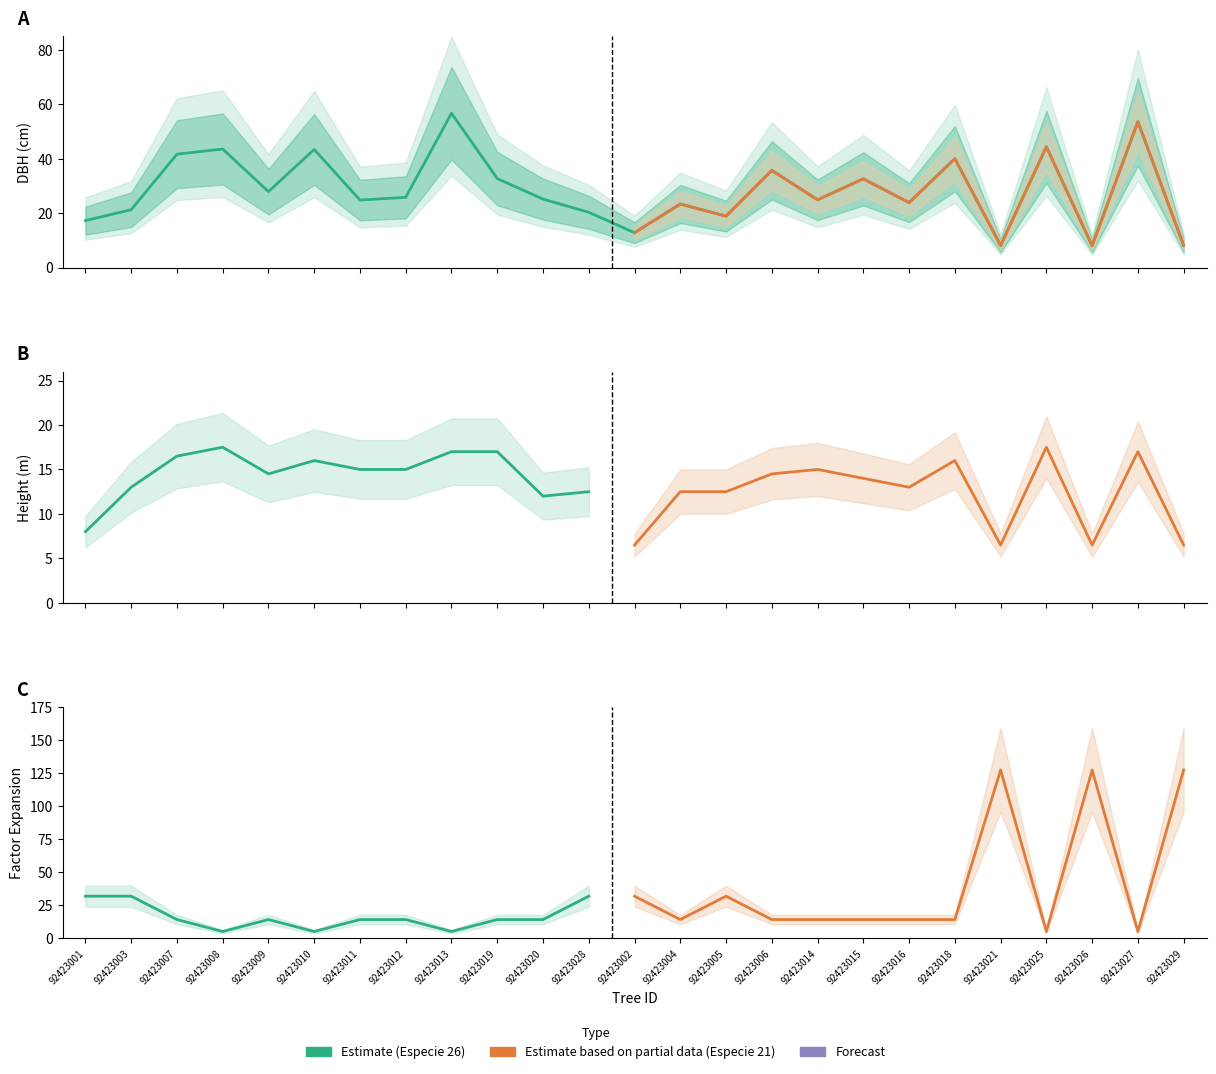

Does the chart have visible grid lines?

No